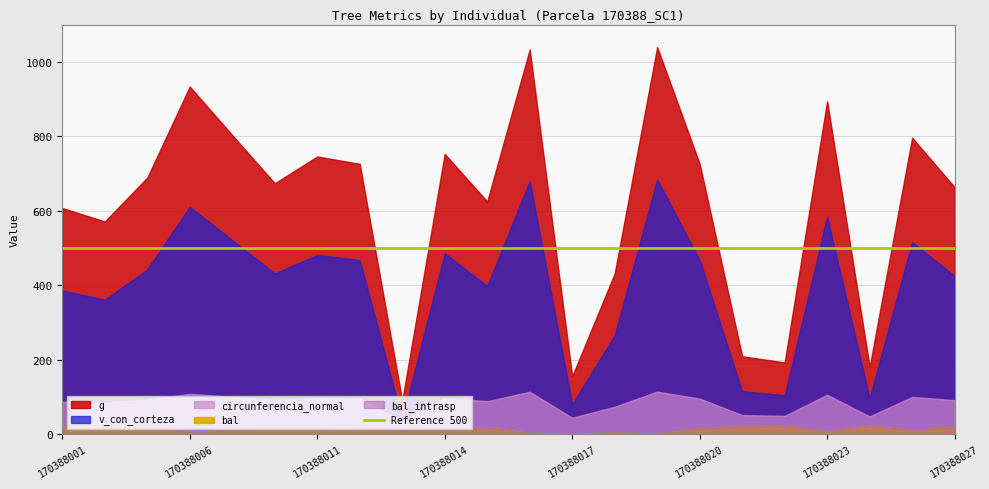

True or false: bal and v_con_corteza cross at least once.

False